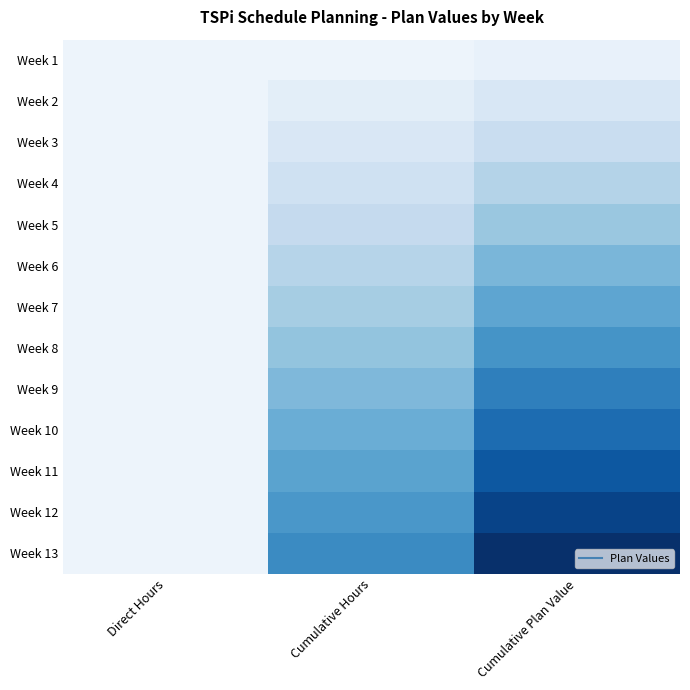

Between Direct Hours and Cumulative Hours, which series saw the biggest shift?

Week 13